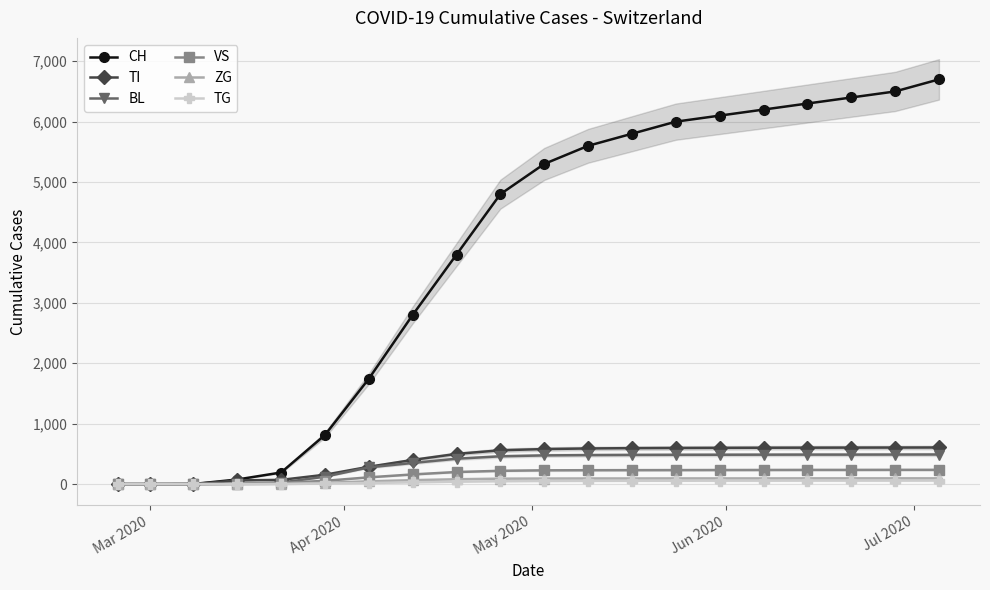

What is the maximum value for TI?

606